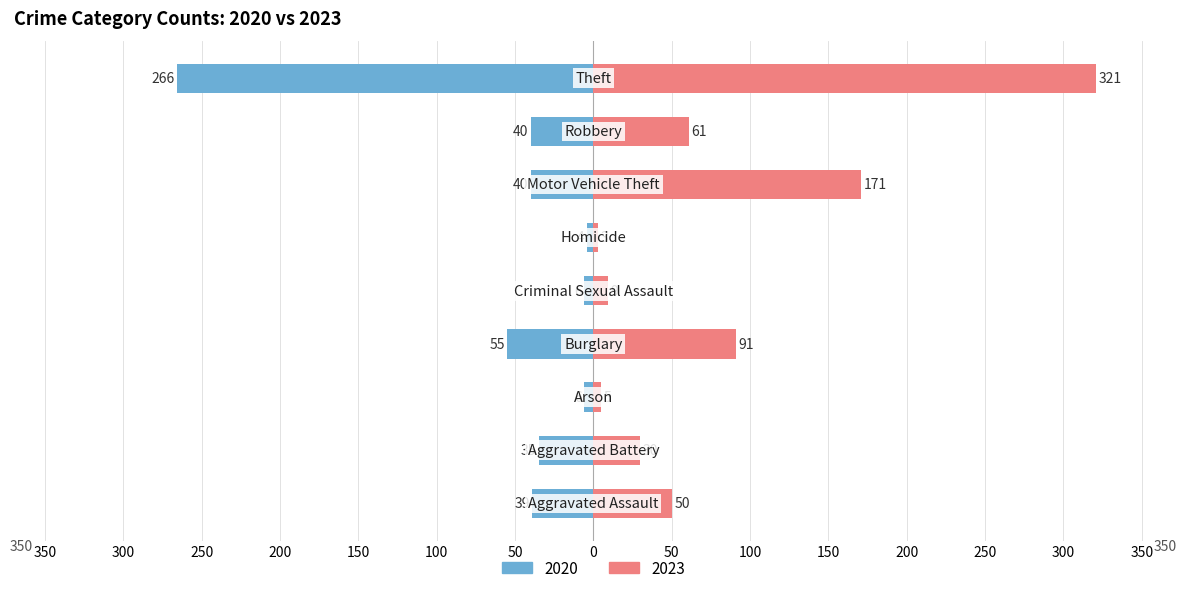

What is the value of the 2020 bar at the 7th from the left?

40